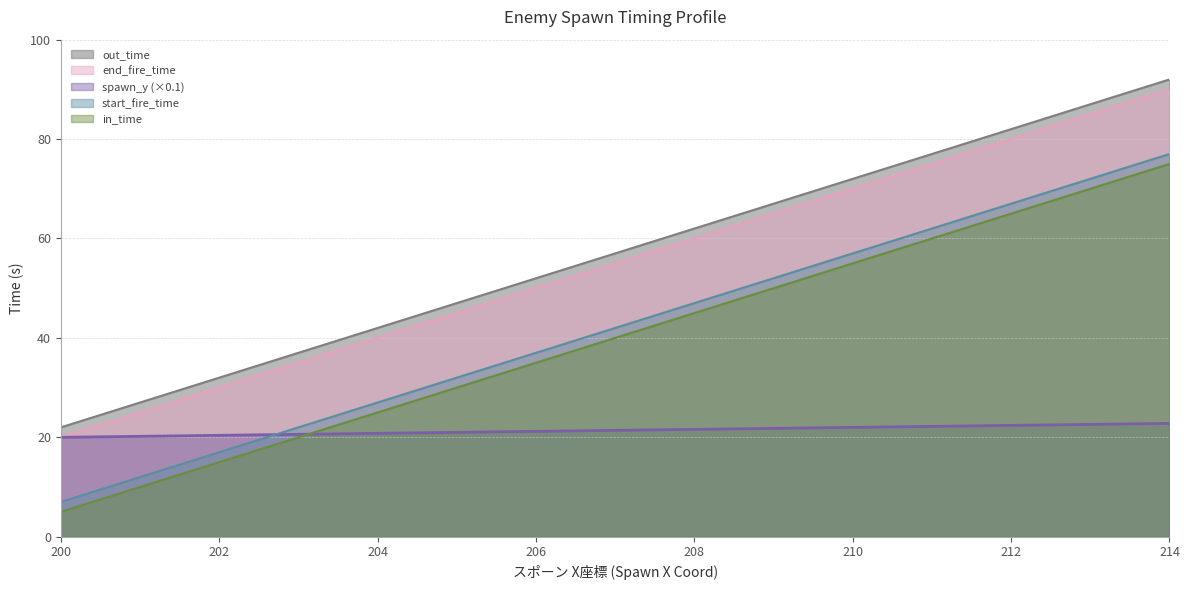

What is the difference between the second highest and second lowest values in the in_time series?

60.0